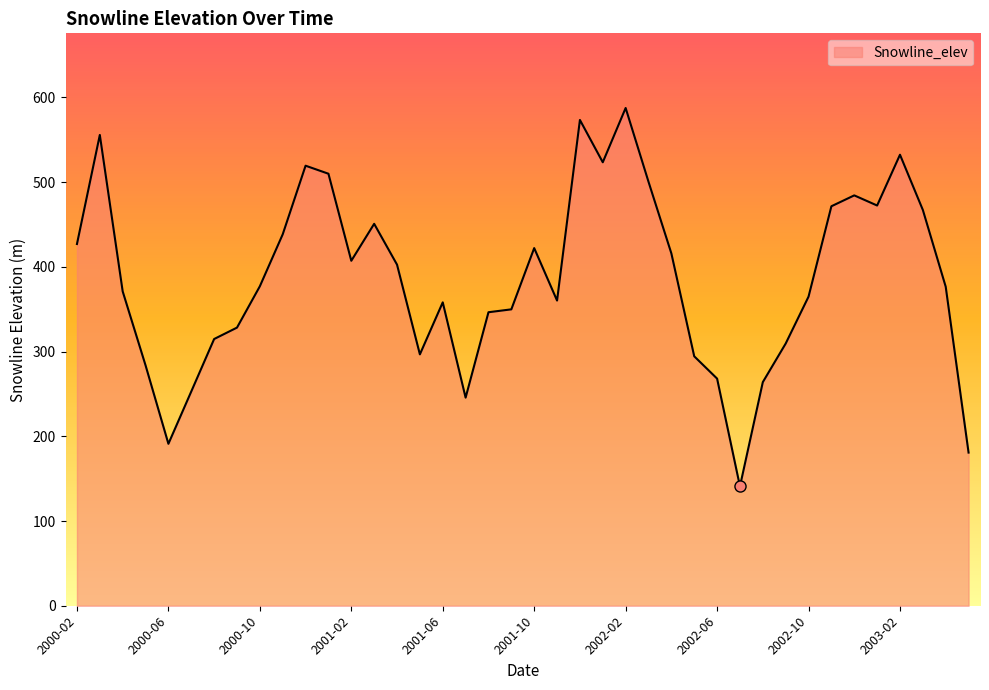

What is the difference between the maximum and minimum values?

446.5